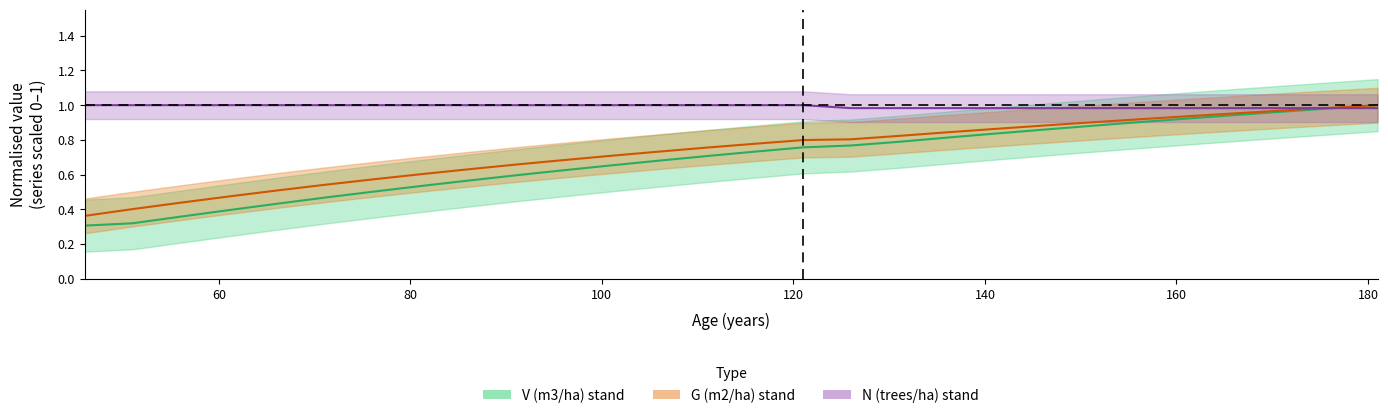

Which series has the largest range (max minus min)?

V (m3/ha) stand